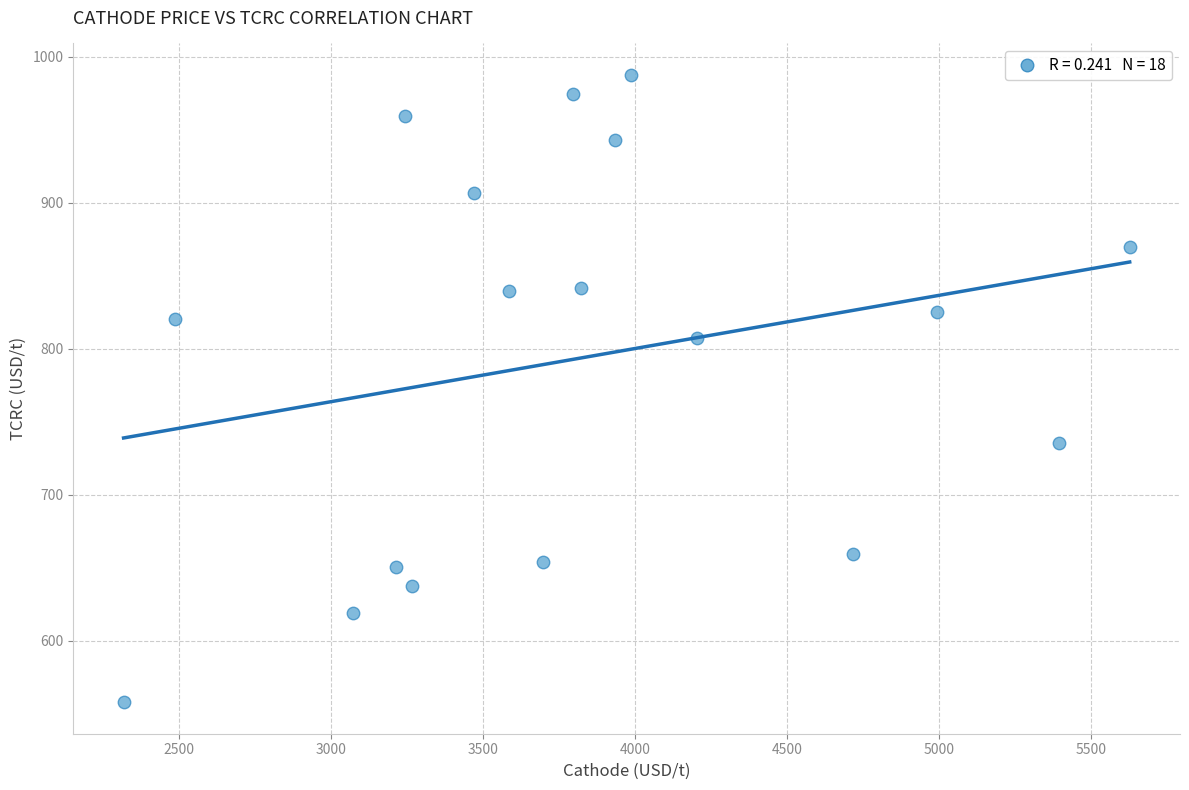

What is the range of Y values (max minus min)?

429.5